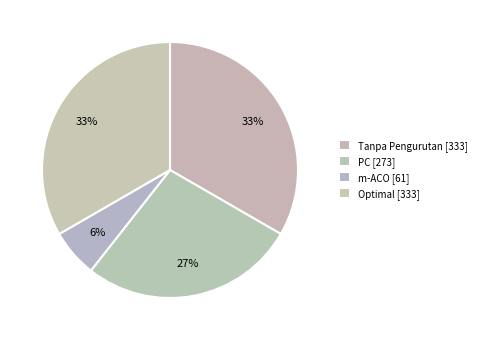

How many slices are in this pie chart?

4